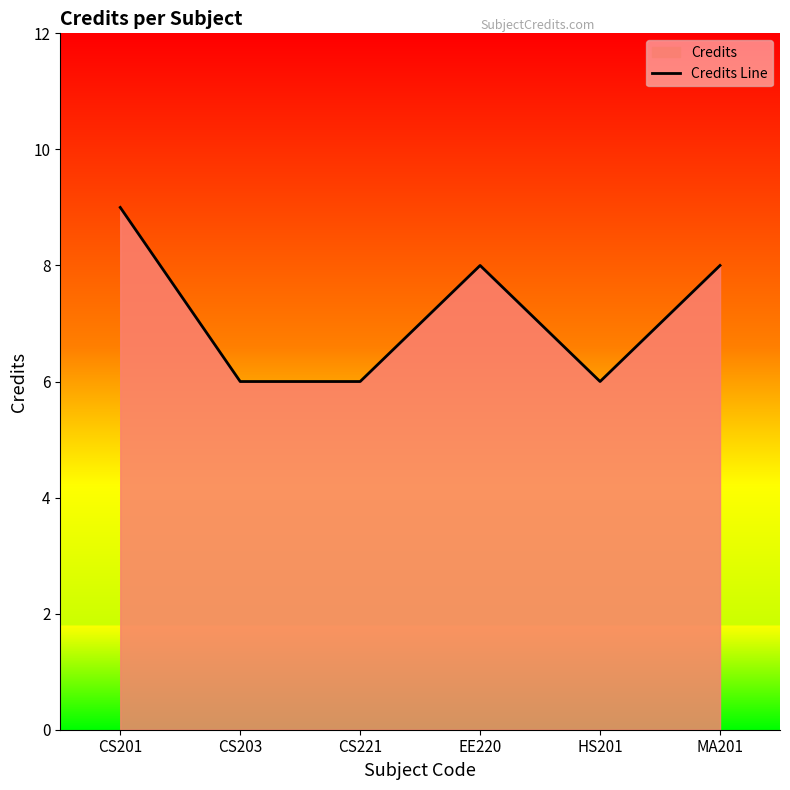

How many interior local valleys (lower than both neighbors) does the data have?

1